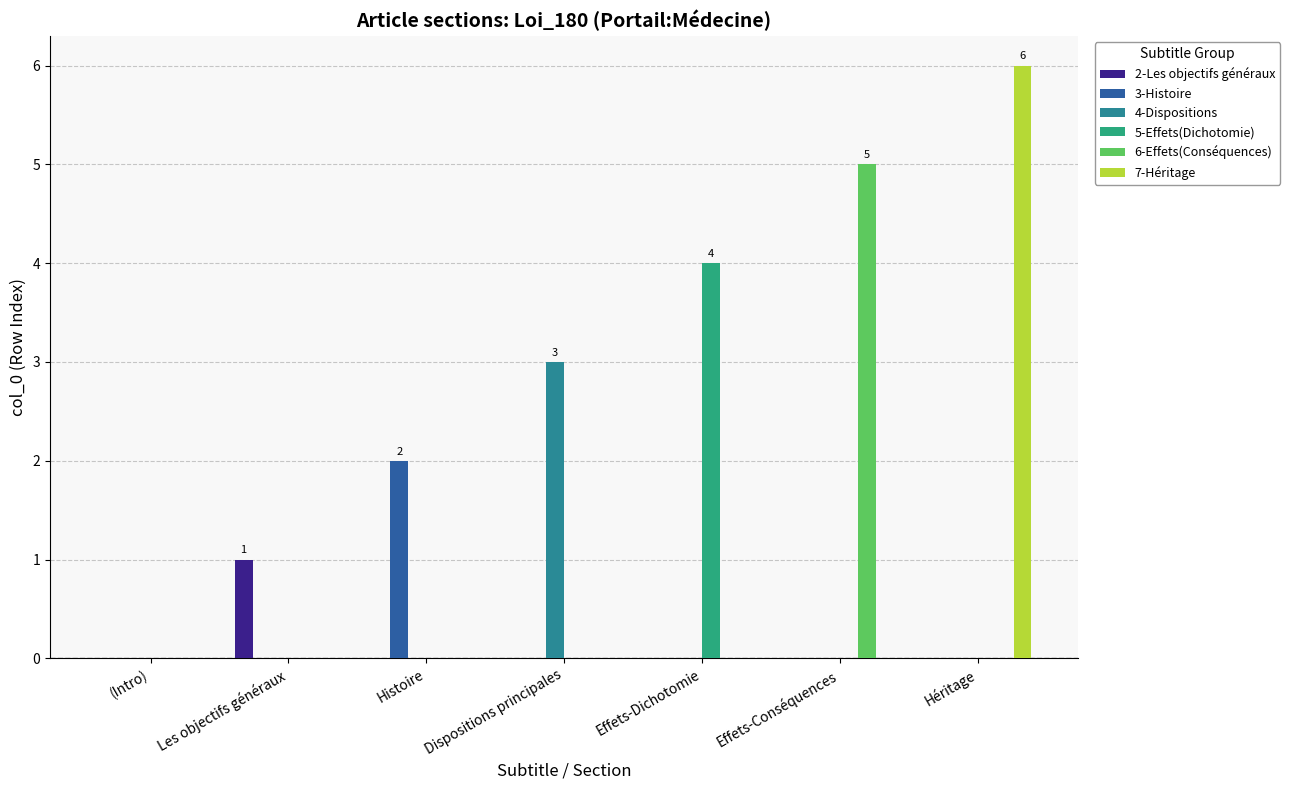

Count the number of categories in the chart.

7